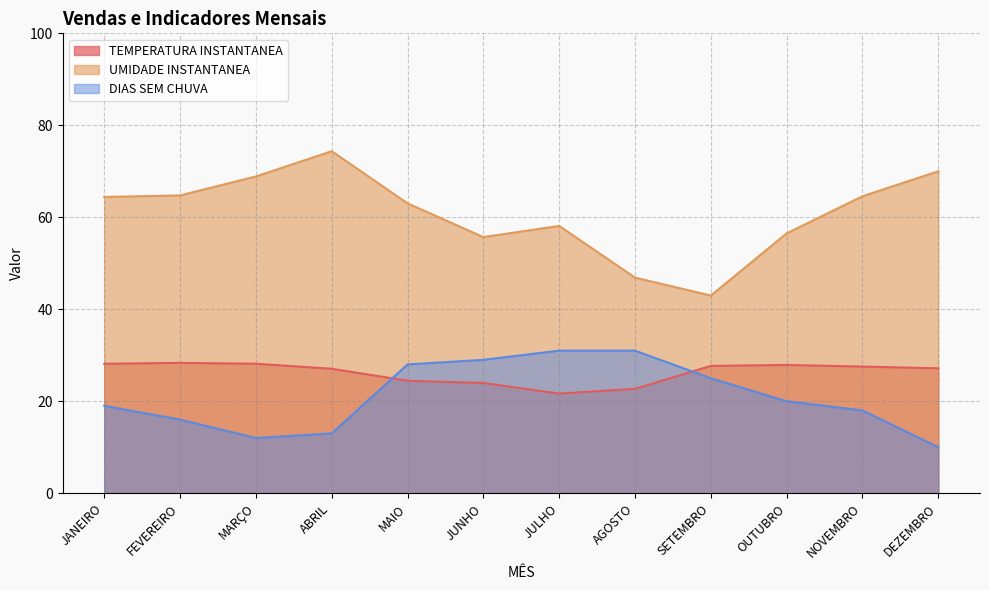

What is the sum of the DIAS SEM CHUVA values at JANEIRO and ABRIL?

32.0